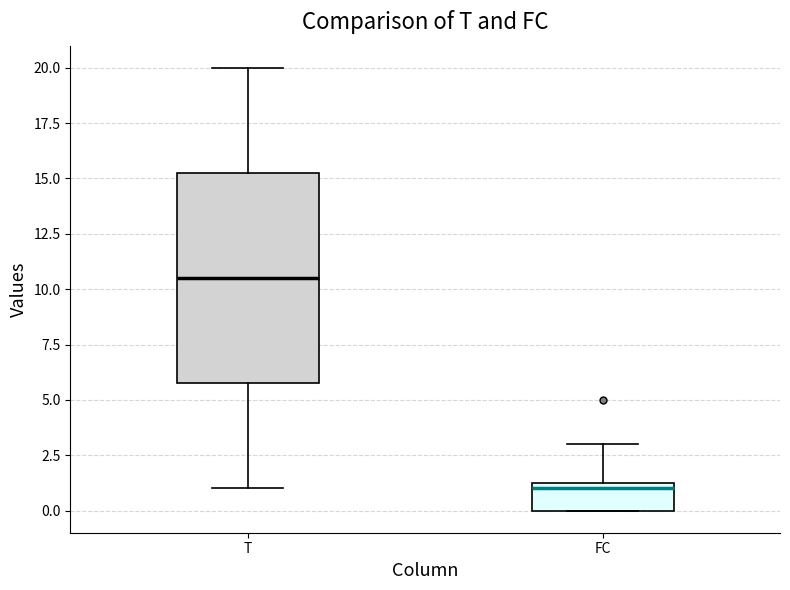

Where does the upper whisker of the box for FC end on the y-axis? The values are not printed on the chart, so give them approximately, as read against the axis.

3.0